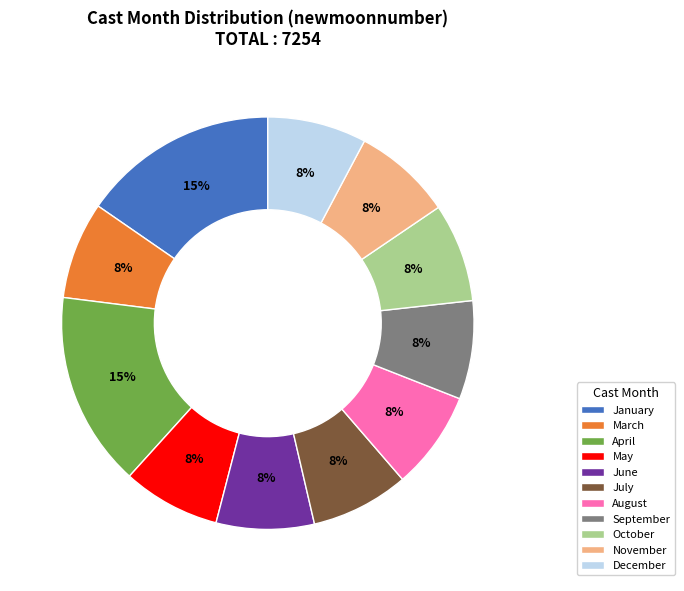

True or false: May accounts for 1% of the total.

False